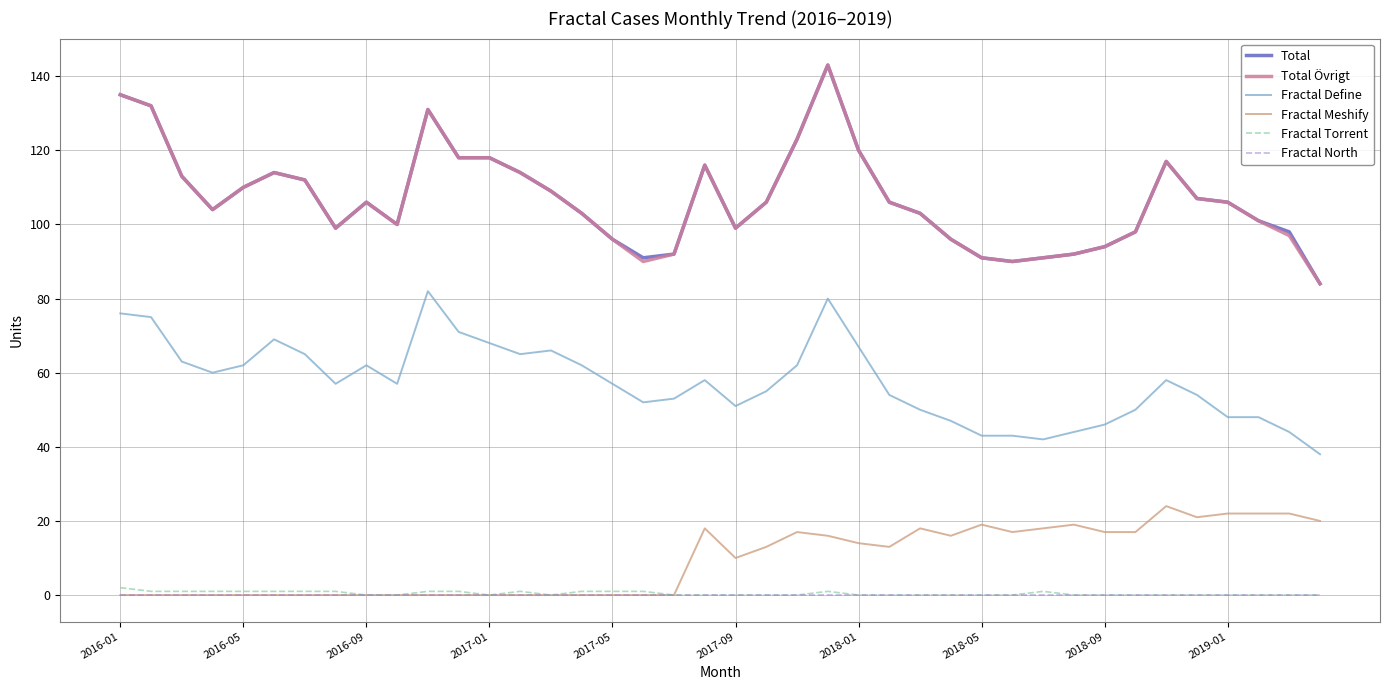

True or false: Fractal Define and Fractal Torrent intersect in this chart.

False